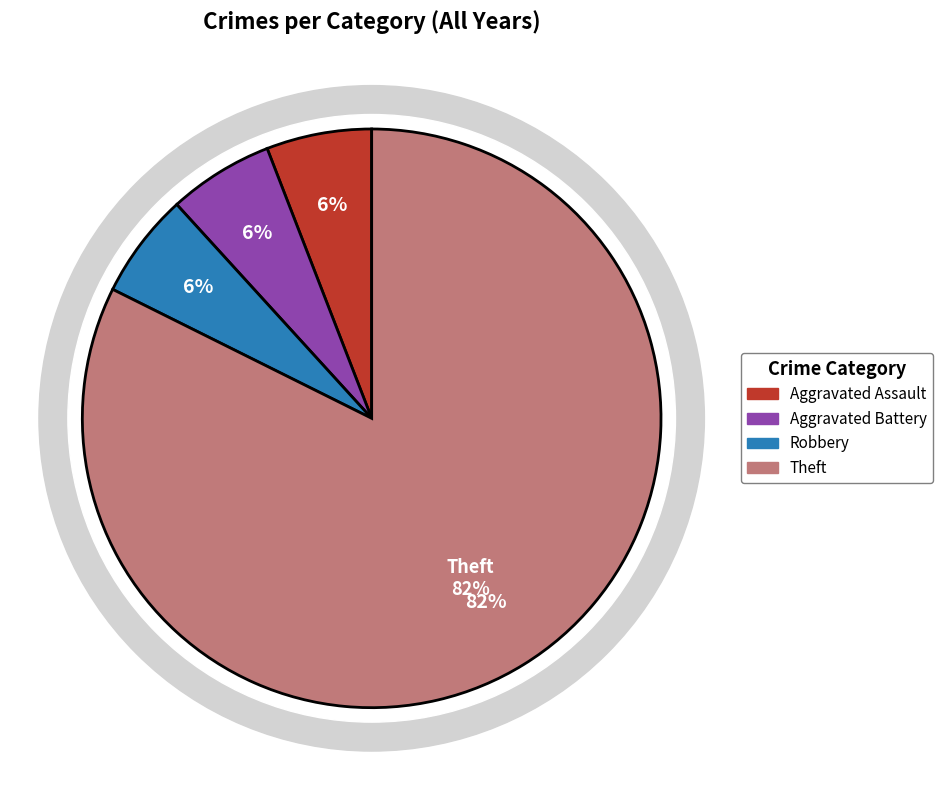

To the nearest percent, what percentage of the pie is Aggravated Assault?

6%